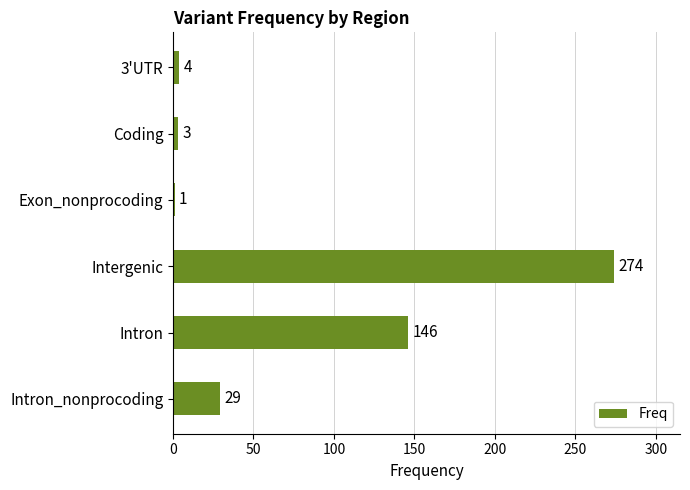

How many bars are there in total?

6